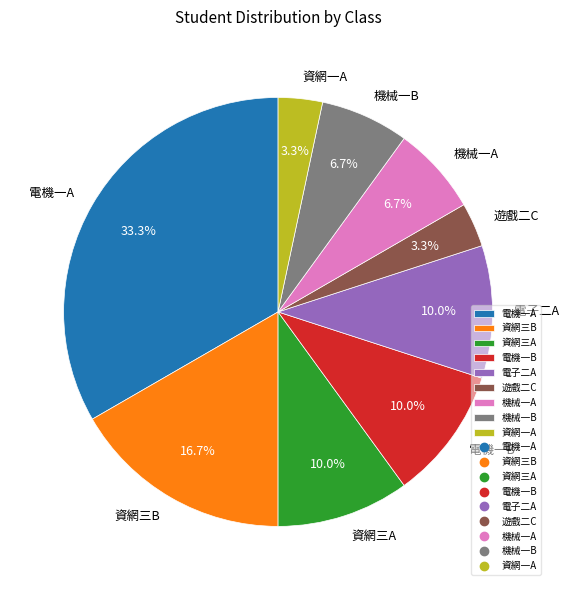

How many segments does this pie chart have?

9